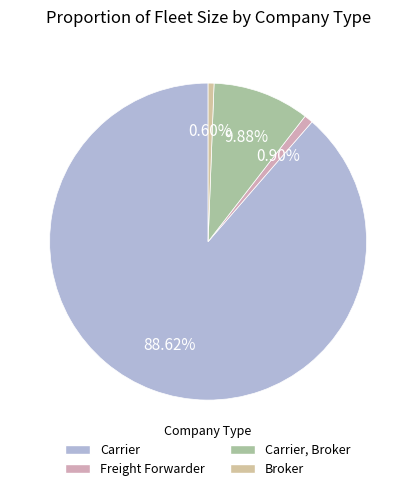

Which category has the biggest portion of the pie?

Carrier